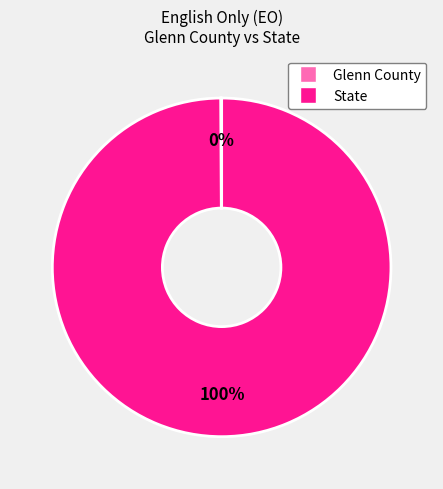

What is the largest slice in the pie chart?

State